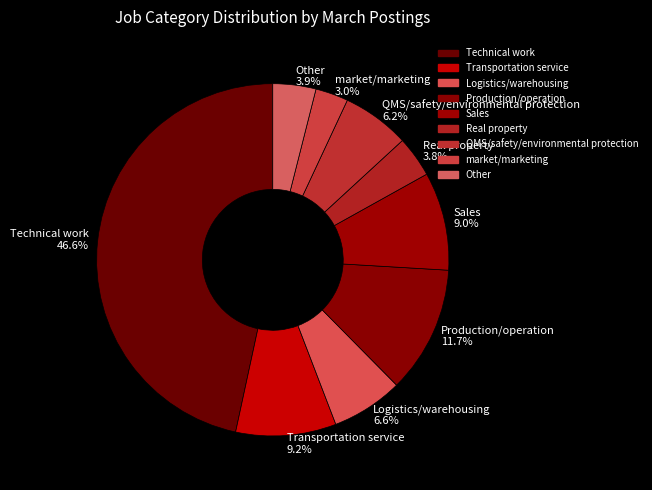

To the nearest percent, what is the average slice percentage?

11%